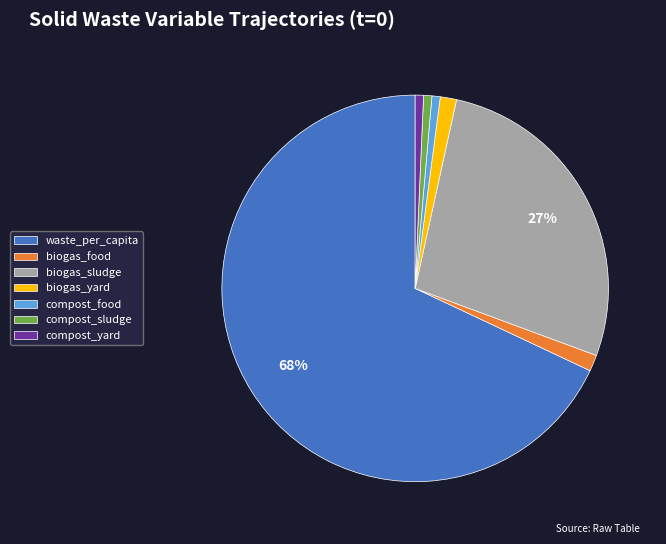

To the nearest percent, what is the difference between the largest and smallest slice percentages?

67%